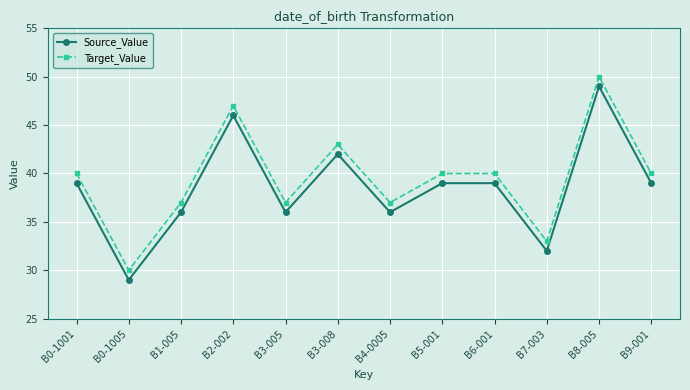

At which category is the sum across all series the highest?

B8-005